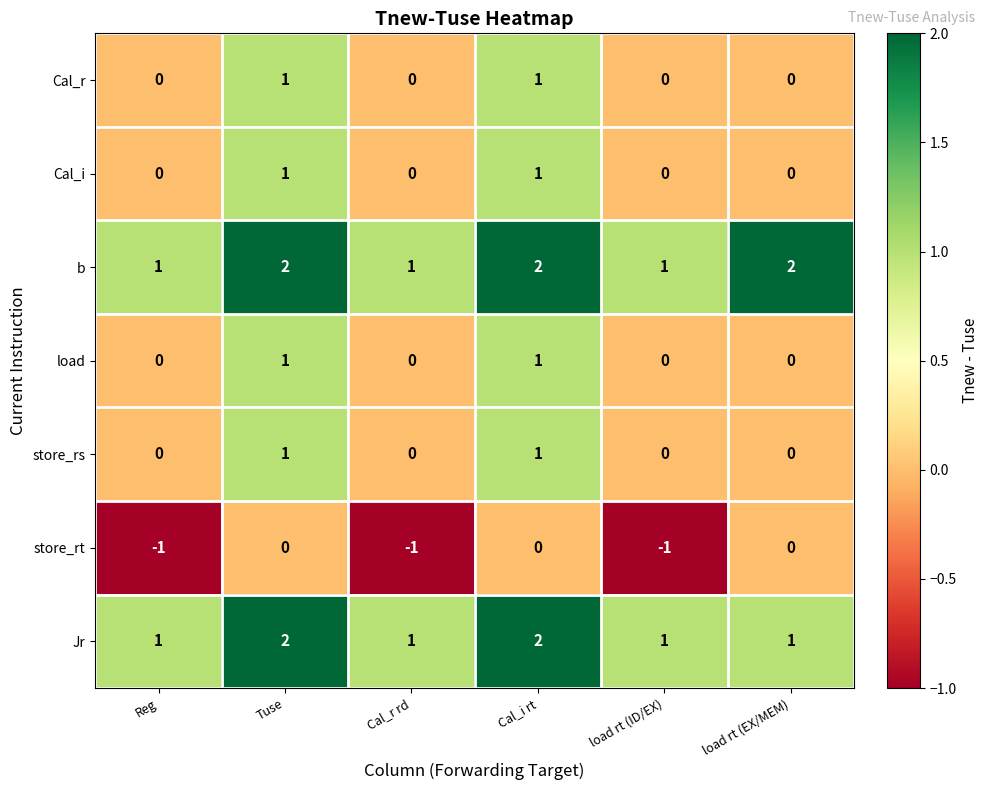

Count the store_rt values in the range -1 to 0.

6